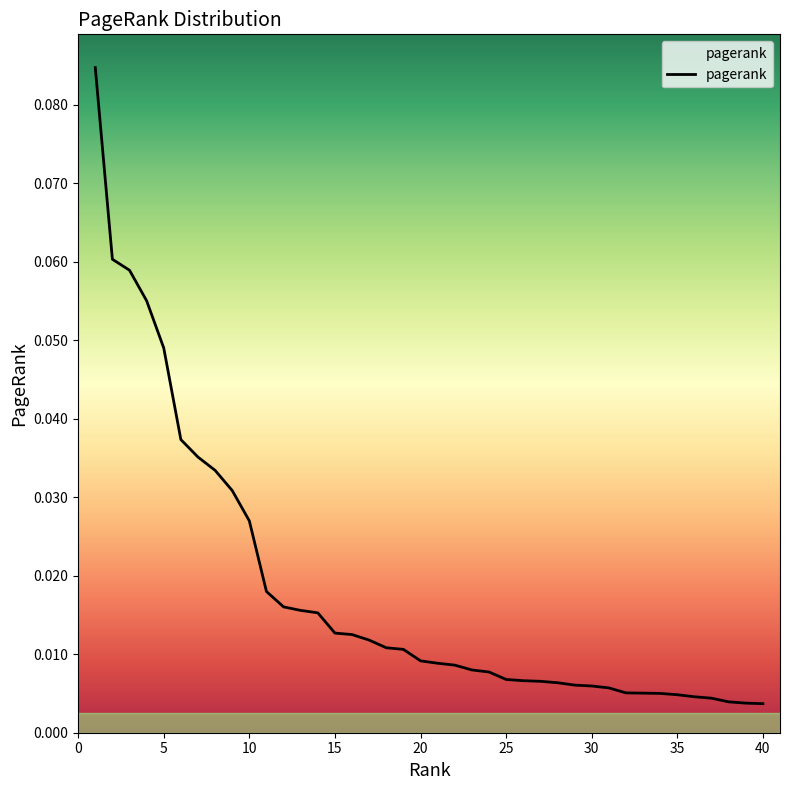

Does the chart display data point markers on the line(s)?

No